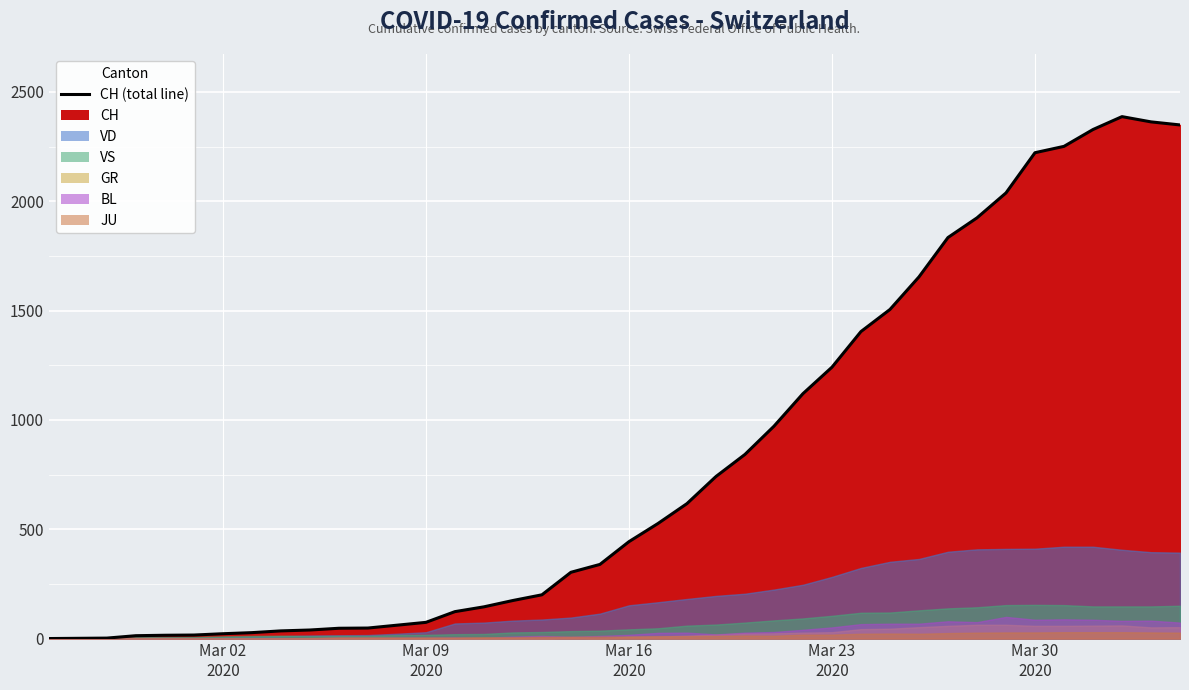

Reading left to right, what are all the values shown in this chart?

0	1	2	13	15	16	22	27	35	39	47	48	61	74	123	145	174	200	303	339	443	526	617	741	842	971	1120	1241	1404	1505	1654	1834	1924	2038	2222	2251	2328	2387	2363	2349